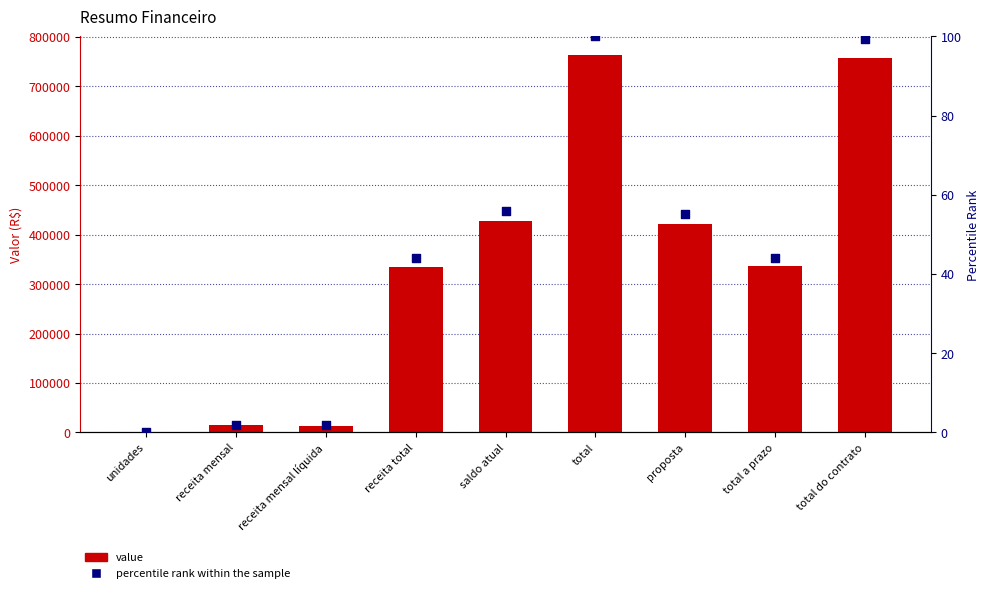

At which category is the sum across all series the highest?

total